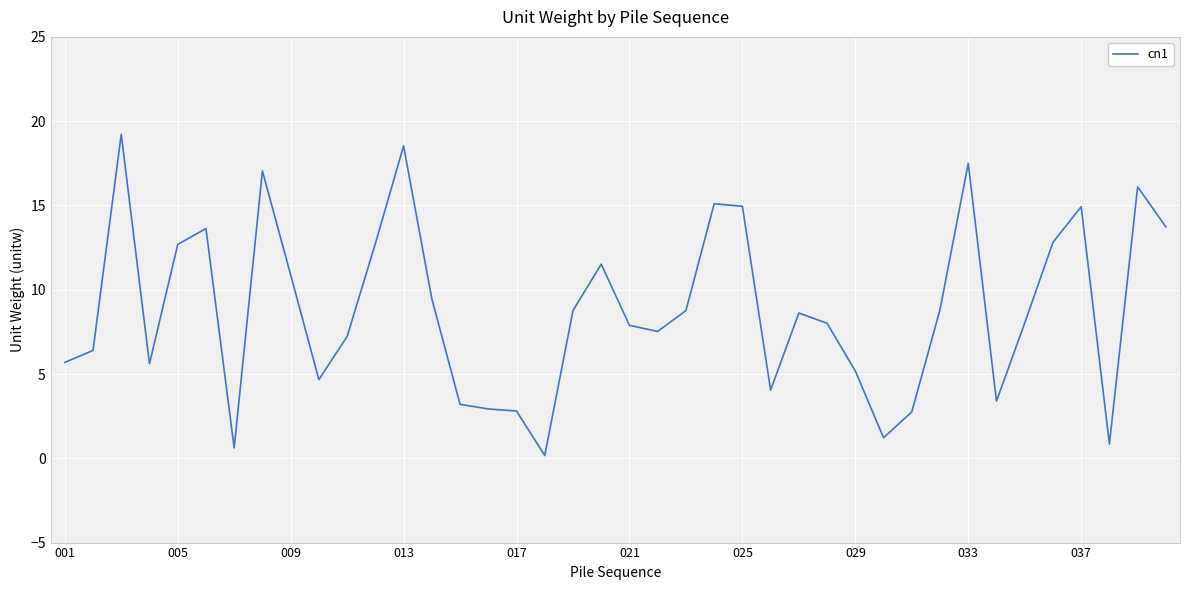

What is the difference between the maximum and minimum values?

19.1